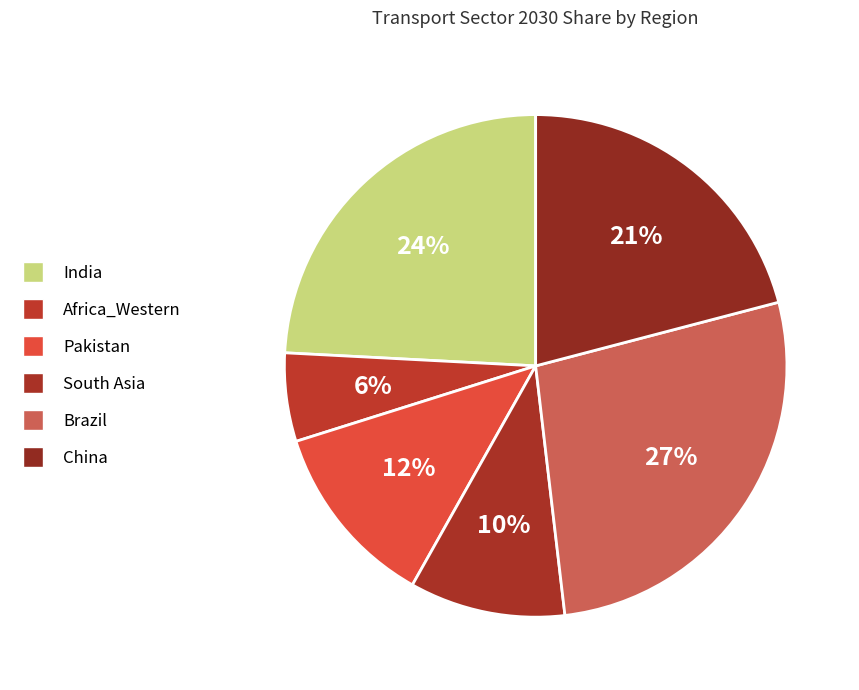

To the nearest percent, what percentage of the pie is China?

21%